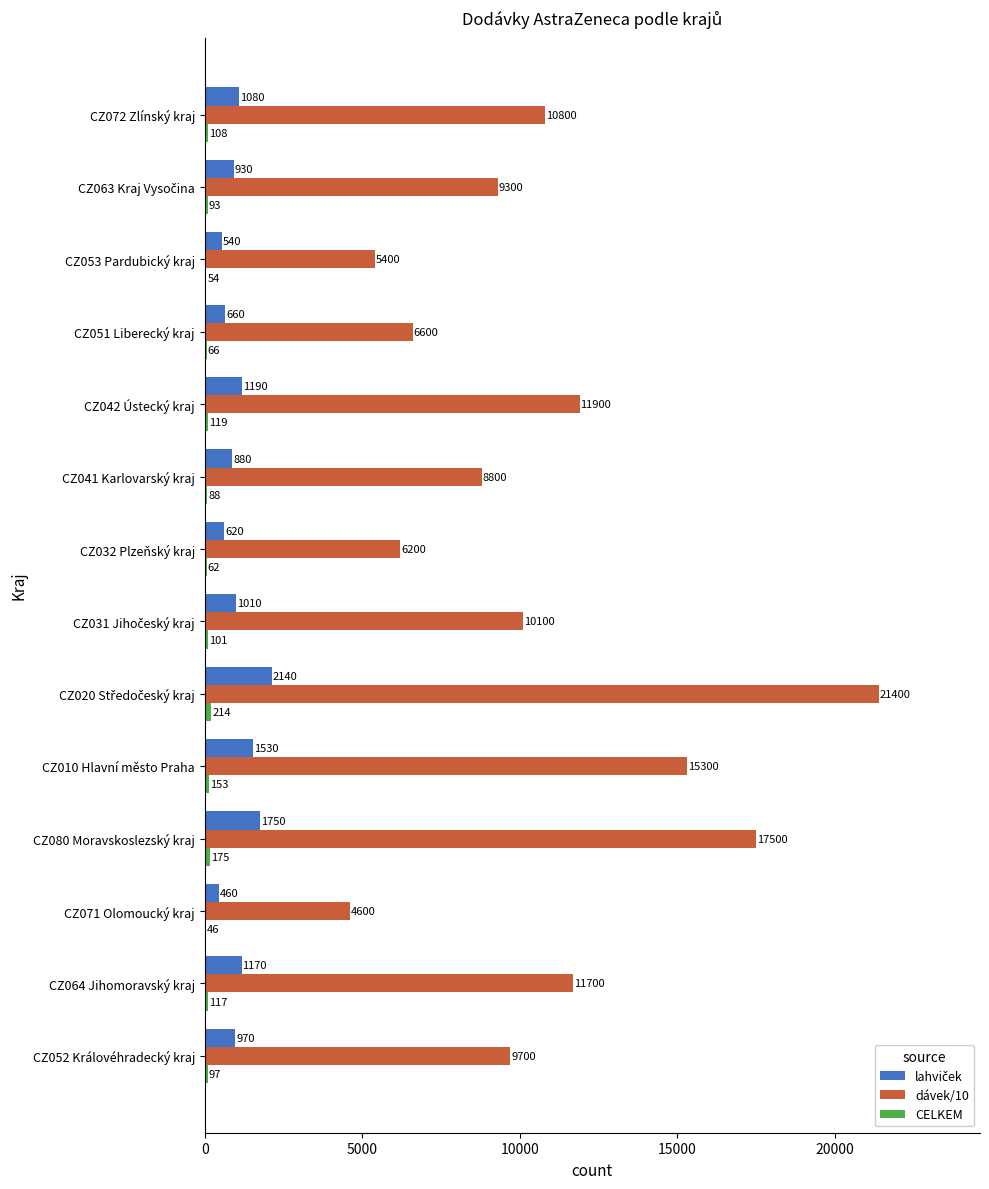

How many categories are shown in the chart?

14